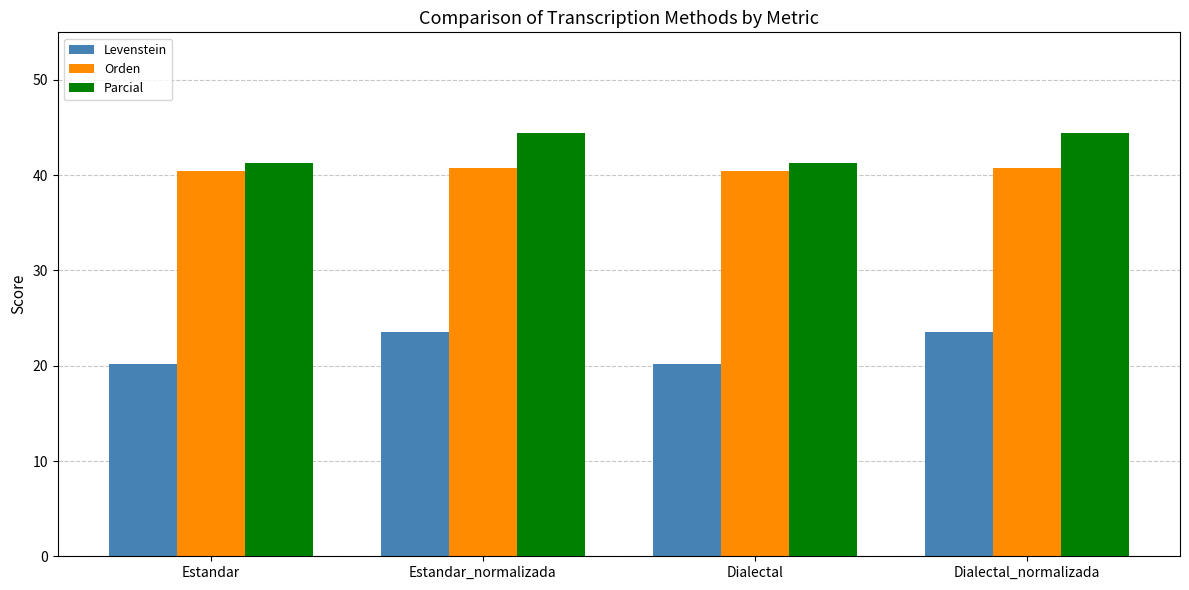

What is the value of the Parcial bar at the 3rd from the left?

41.3